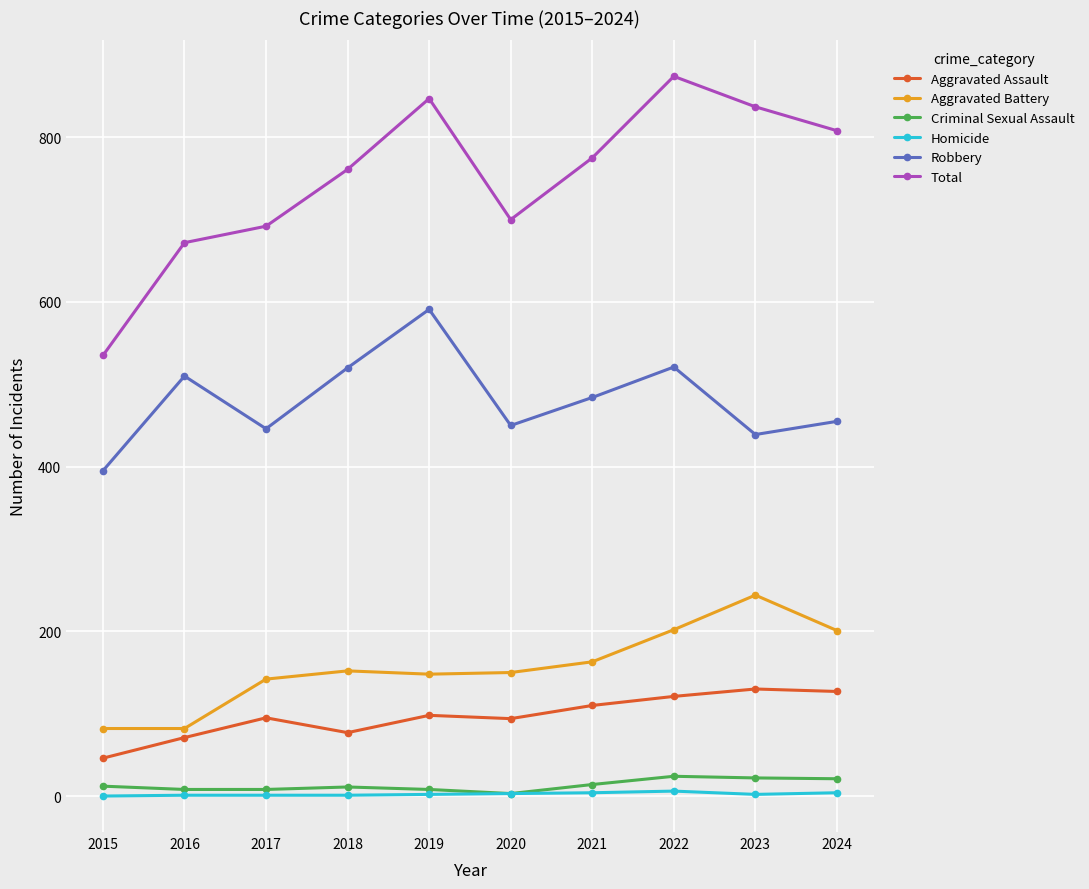

Where is Robbery nearest to the value 493?

2021